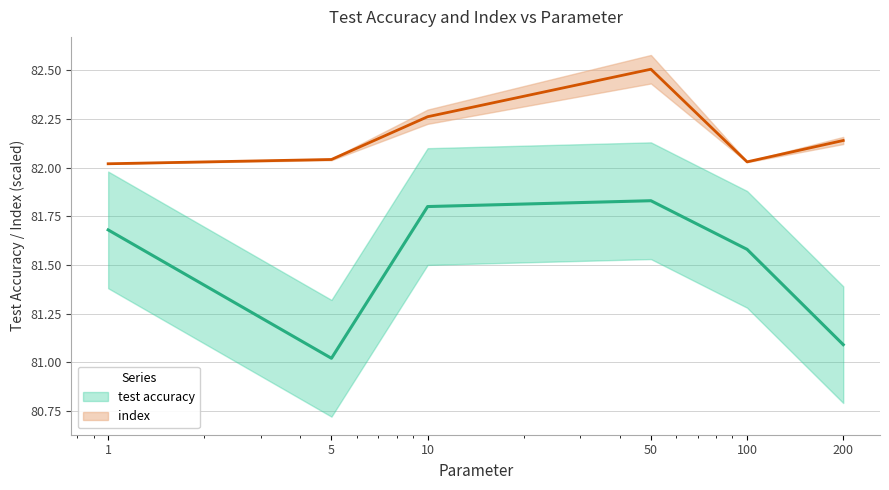

List the labels in order of index value, smallest first.

1, 100, 5, 200, 10, 50